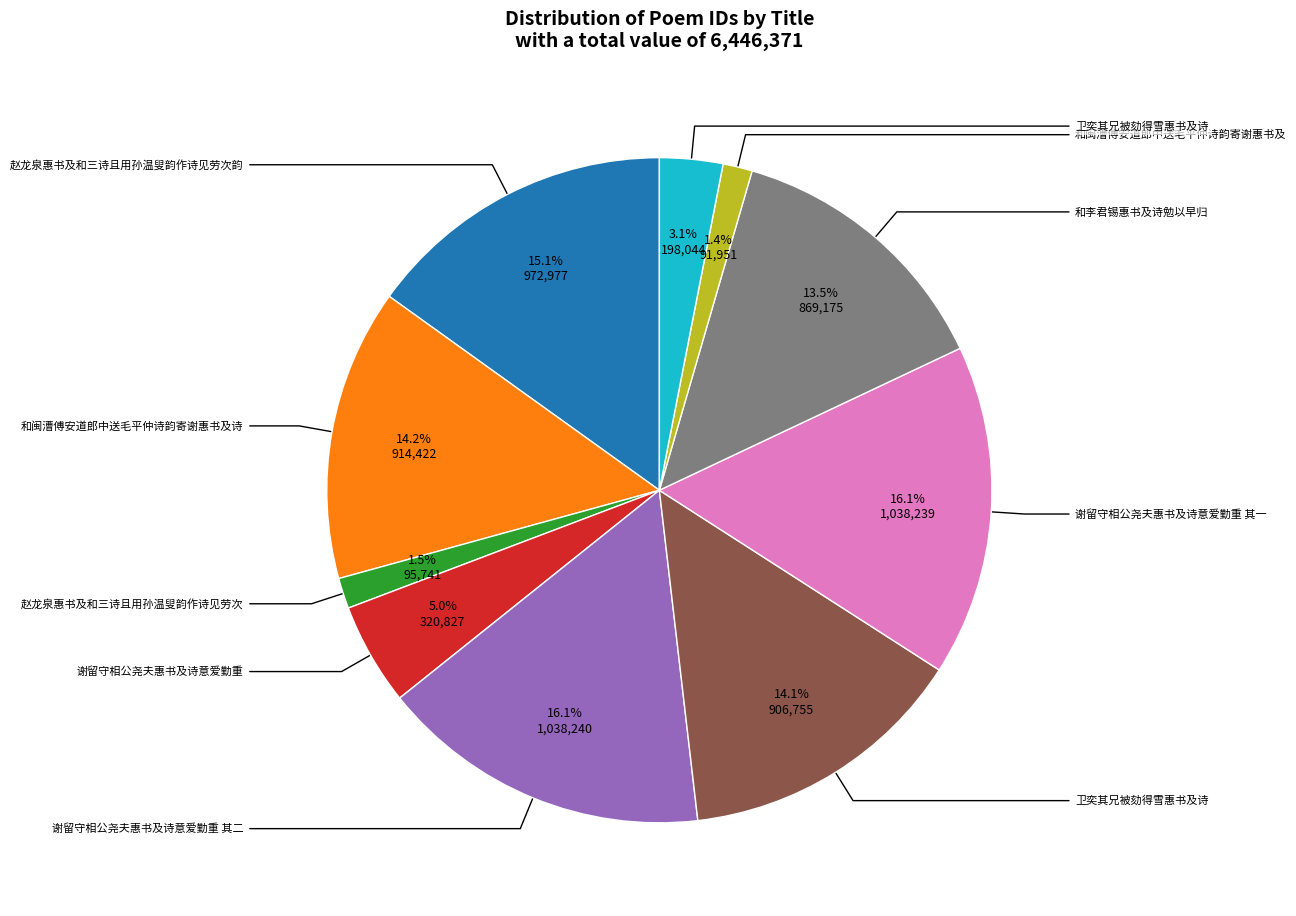

Does any single category account for the majority?

No